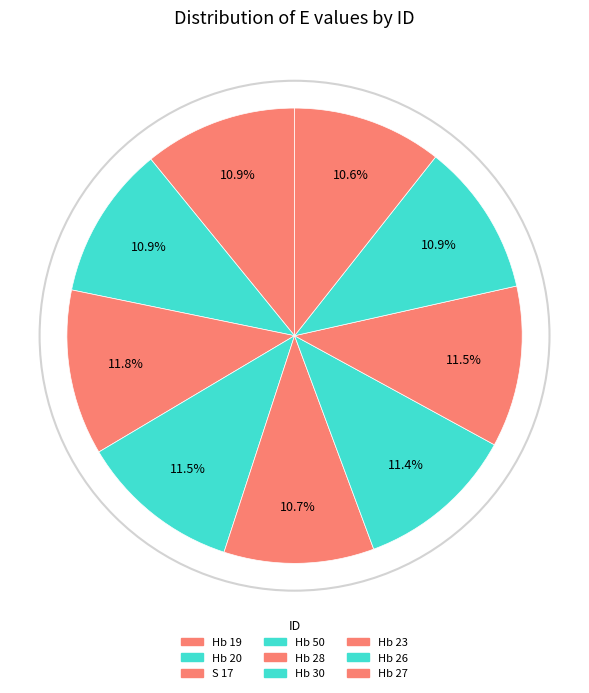

Count the number of slices in the pie.

9